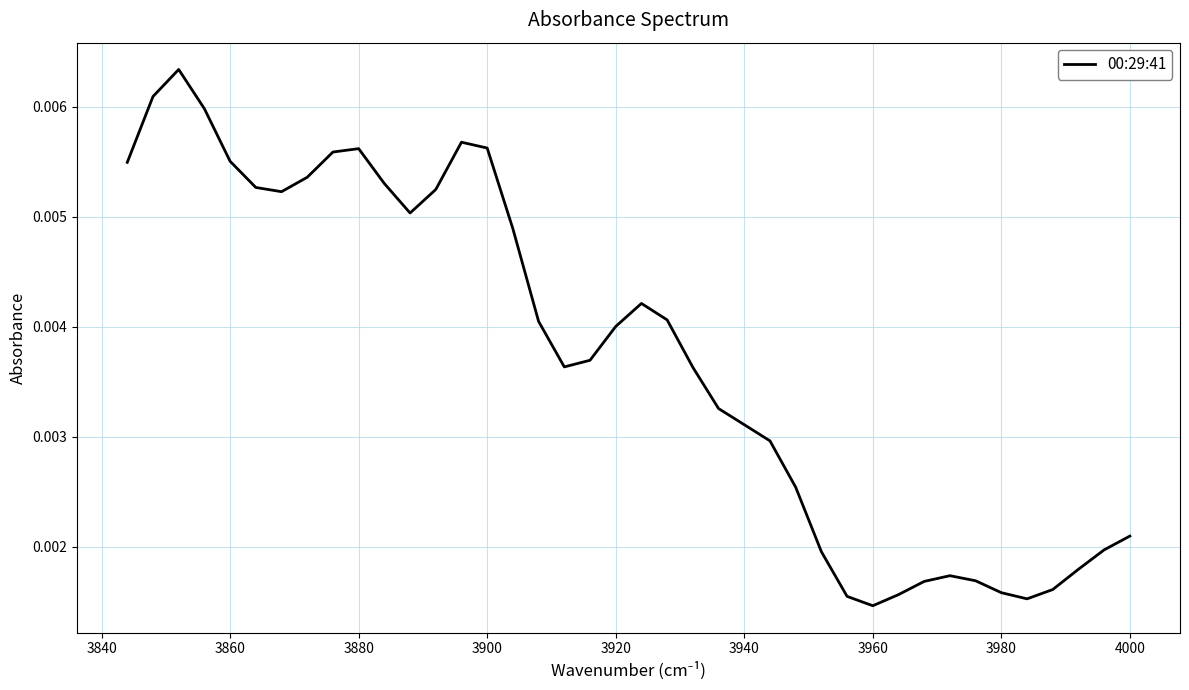

How many interior local valleys (lower than both neighbors) does the data have?

5